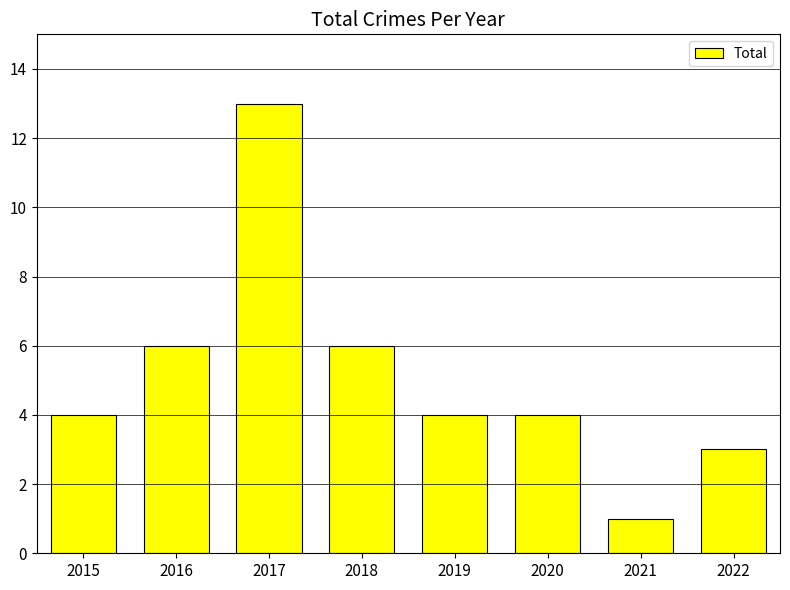

What is the value of the 2nd bar from the left?

6